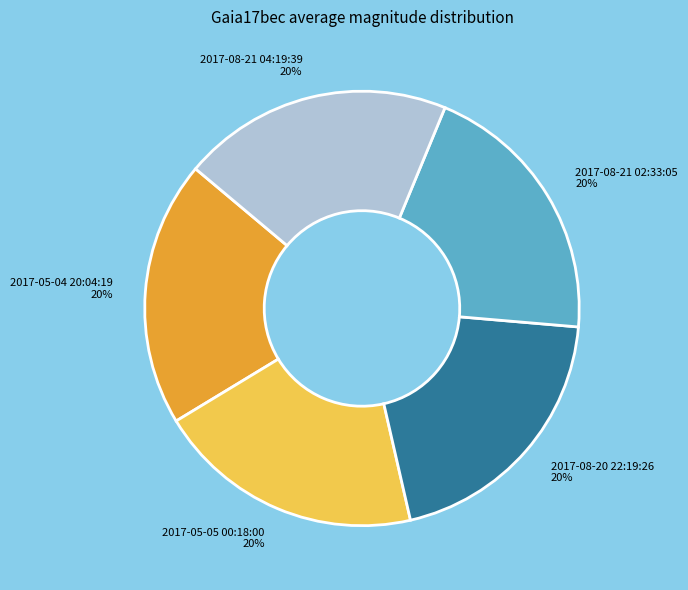

What percentage is the 2017-08-20 22:19:26 slice, to the nearest percent?

20%